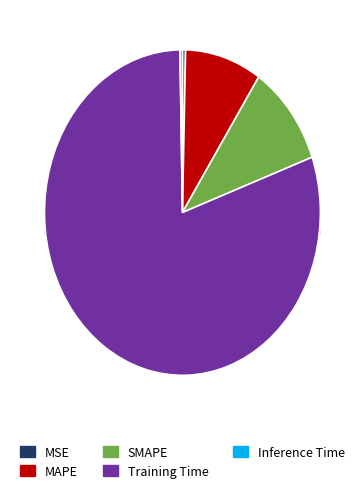

Which slice represents more than half of the pie?

Training Time